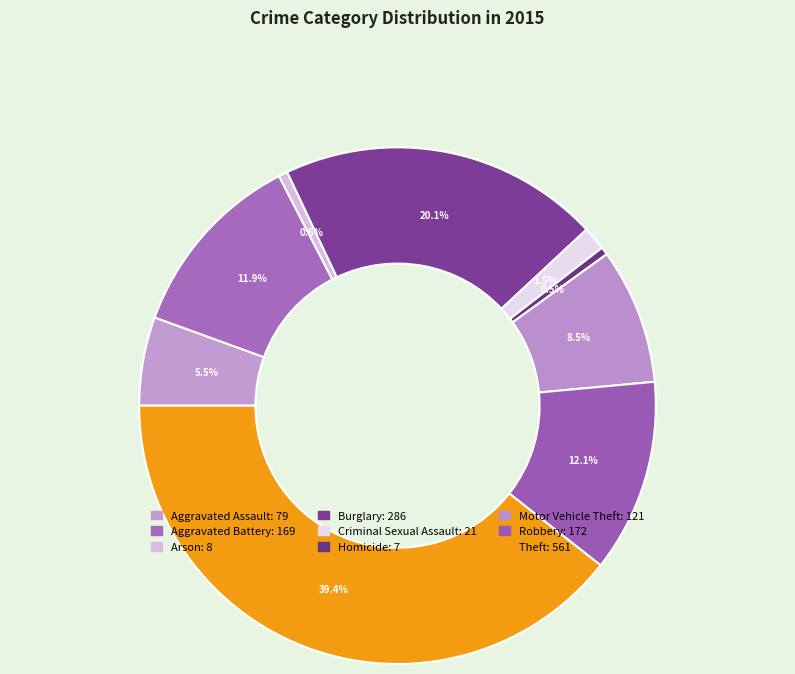

Is there a majority slice in this chart?

No